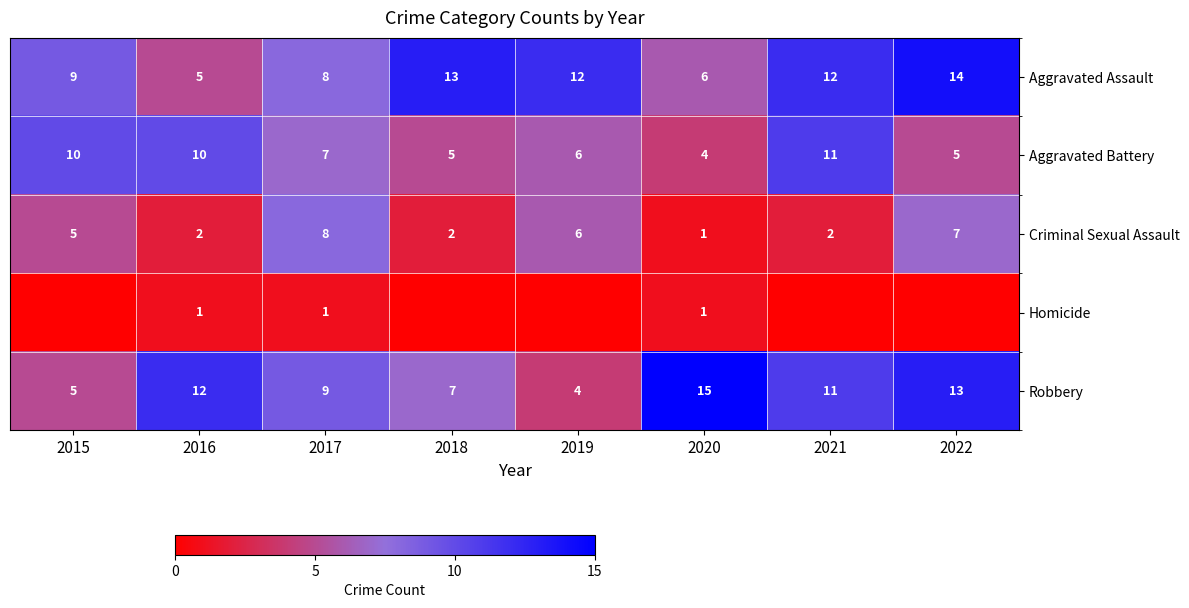

Which series changed the most between 2018 and 2020?

Robbery